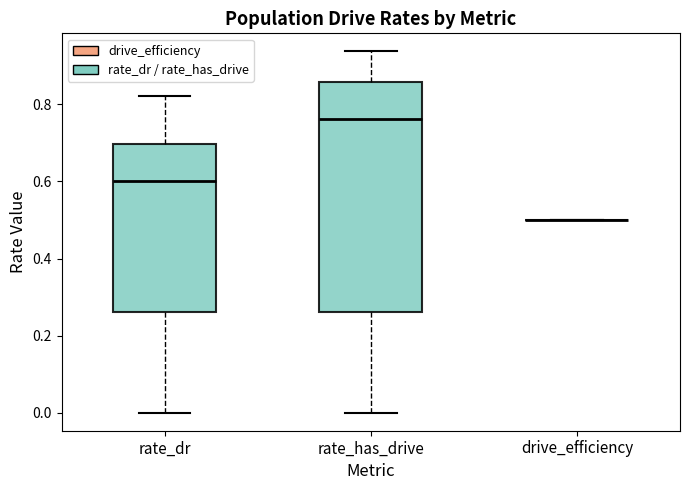

Which box is the tallest, from its lower edge to its upper edge?

rate_has_drive